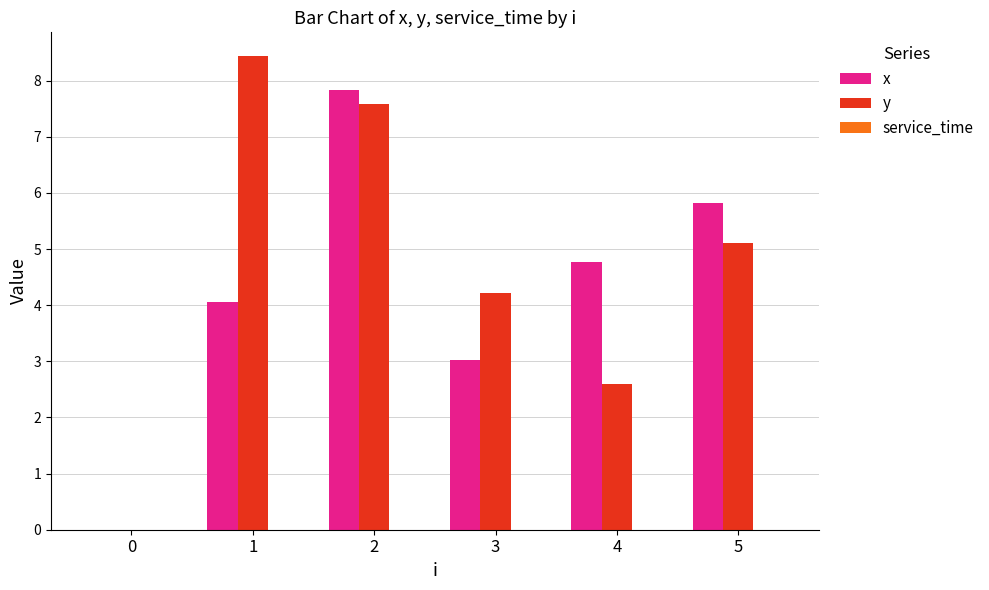

What is the sum of all y values?

27.9